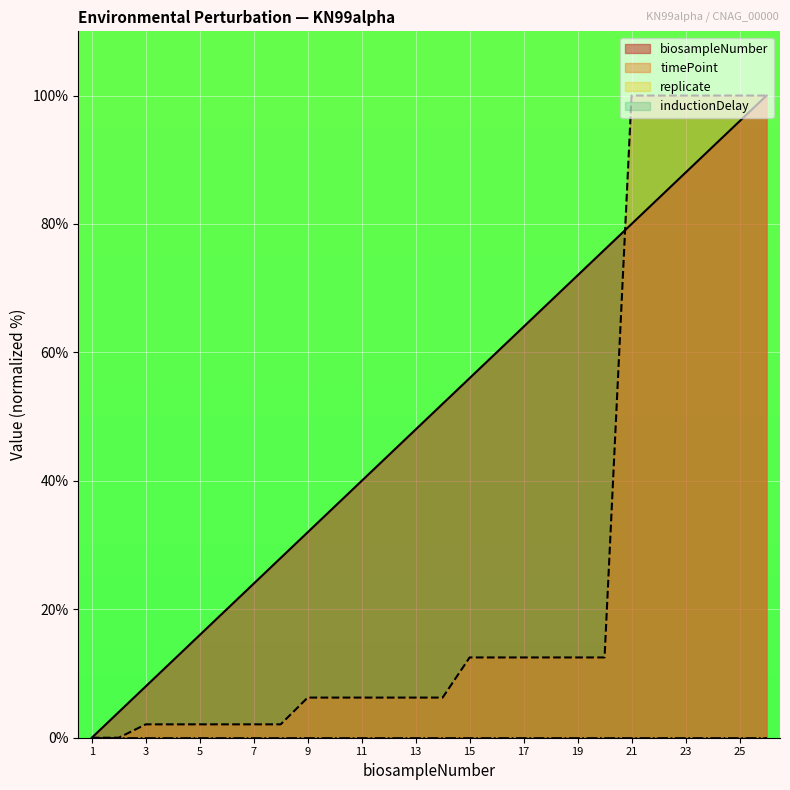

What is the sum of all biosampleNumber values?

1300.0